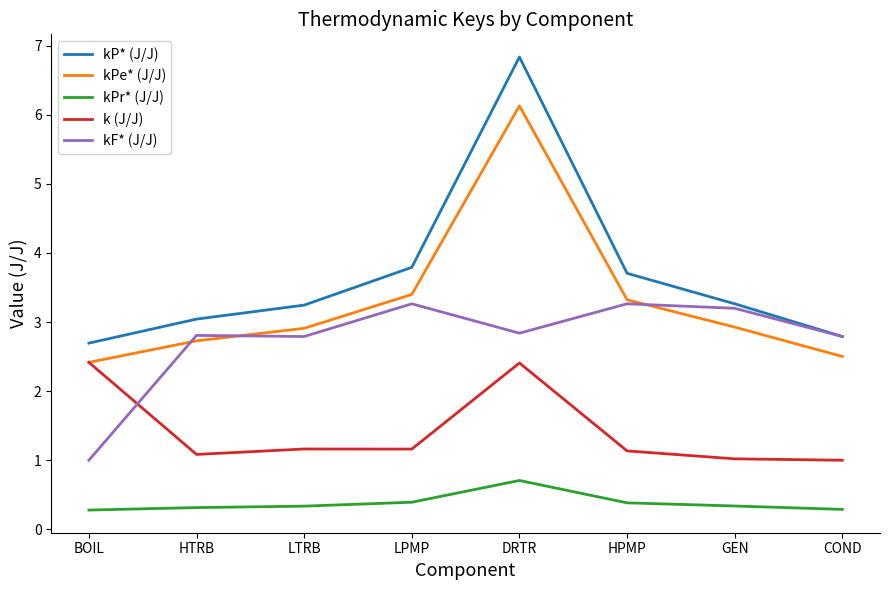

What position from the right is DRTR?

4